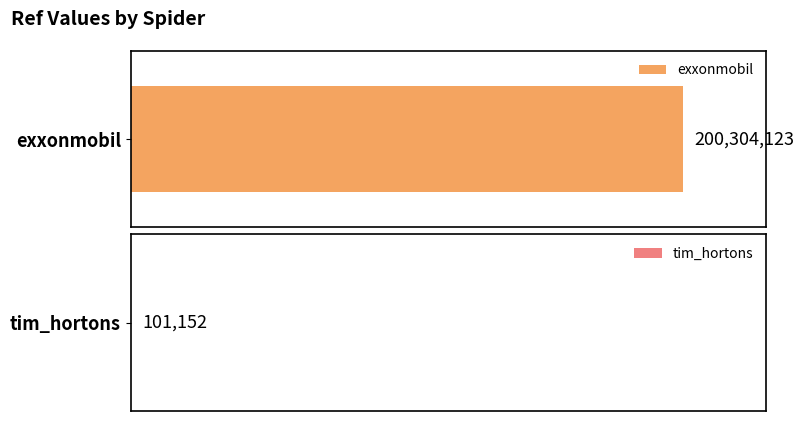

What is the sum of the values at tim_hortons and exxonmobil?

200405275